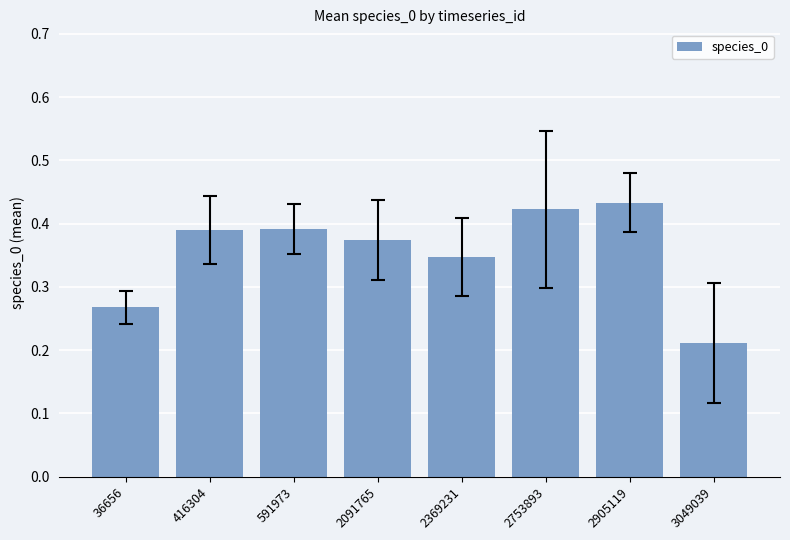

Is it true that the value at 2905119 is 0.7?

False